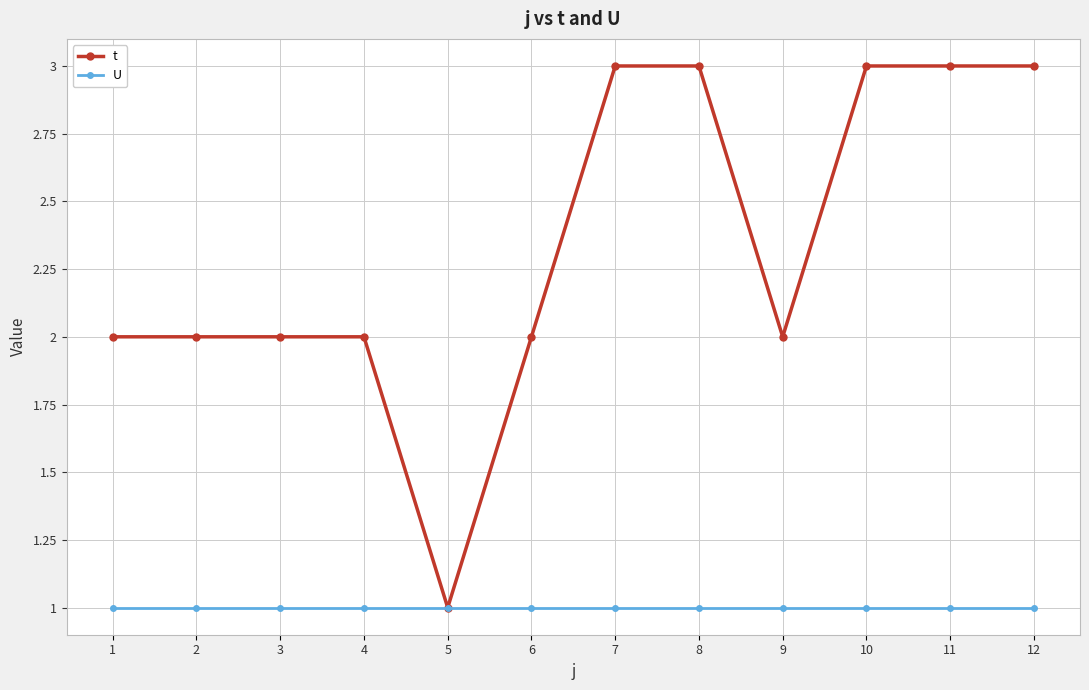

Which series changed the most between 5 and 8?

t